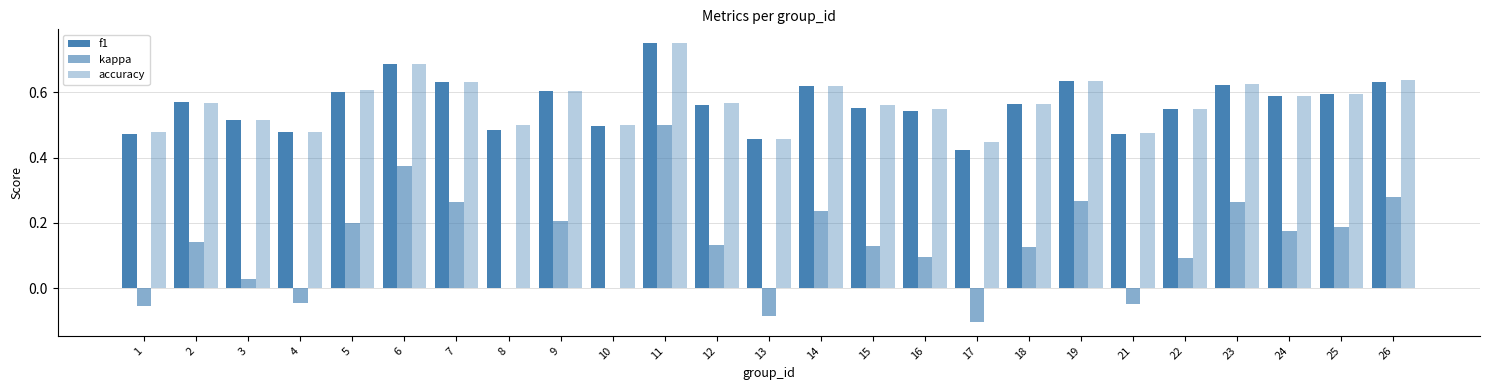

What is the difference between the maximum and second lowest values in the f1 series?

0.3